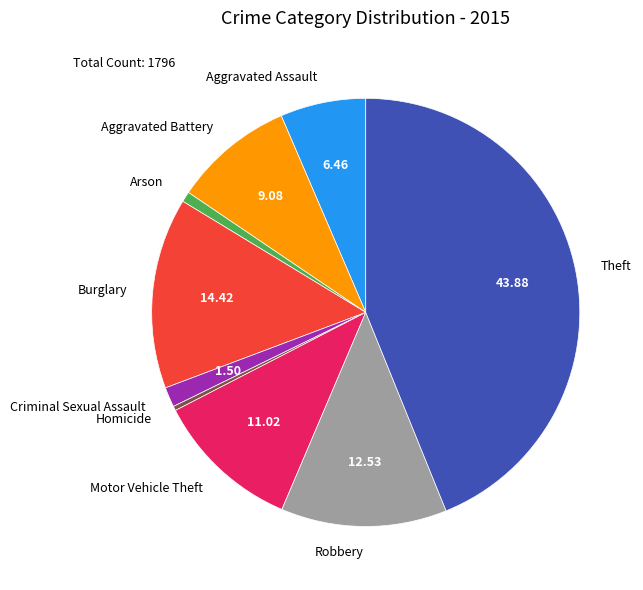

Does Robbery account for over 50% of the chart?

No